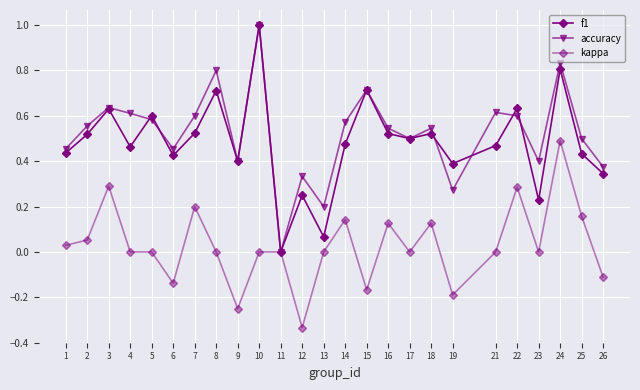

True or false: accuracy and f1 intersect in this chart.

True